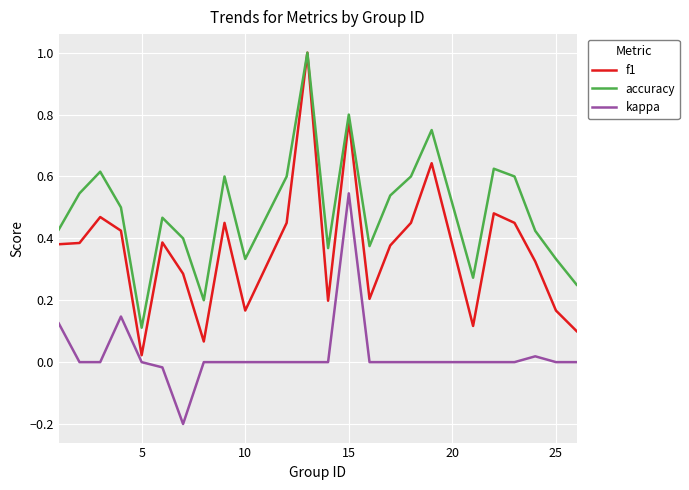

List the series in order of their overall mean, lowest first.

kappa, f1, accuracy